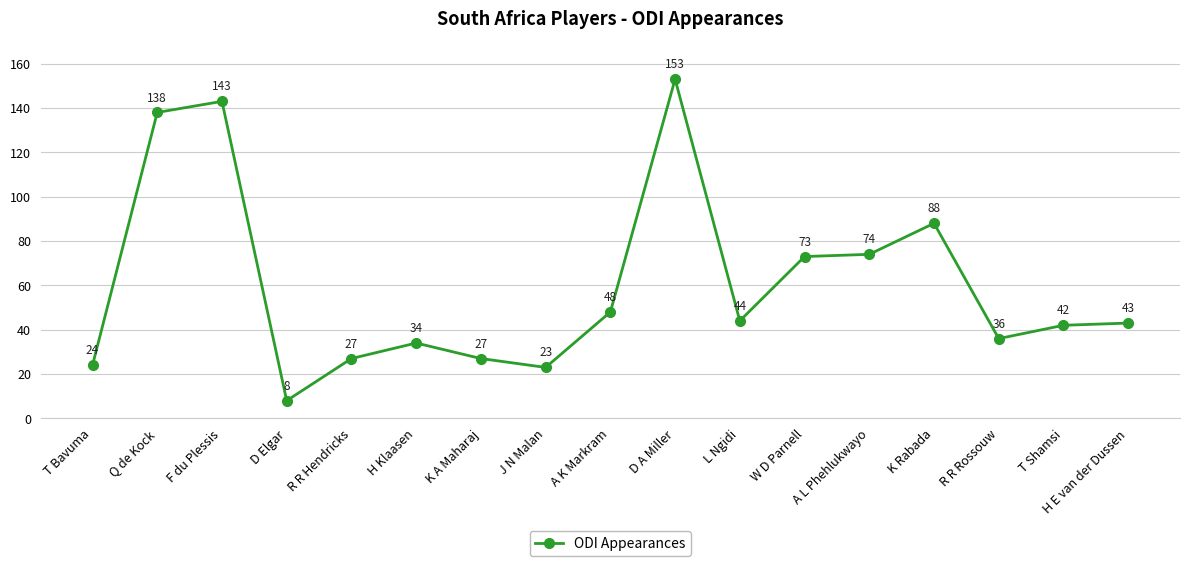

Which category has the lowest value across all series?

D Elgar